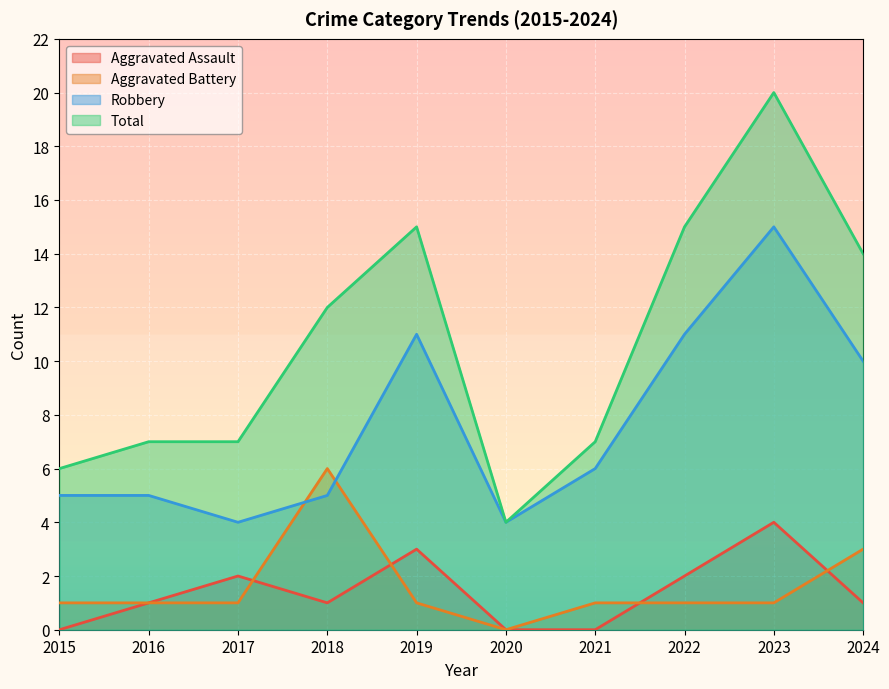

Which series has the largest total across all categories?

Total